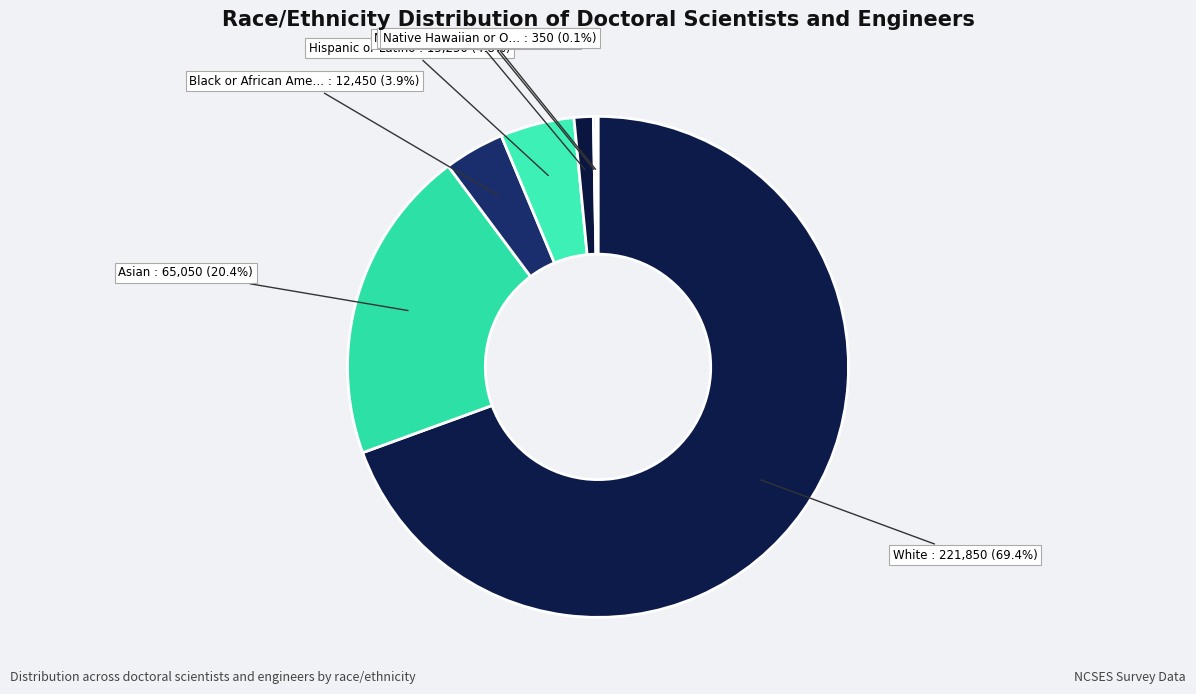

Which category has the biggest portion of the pie?

White